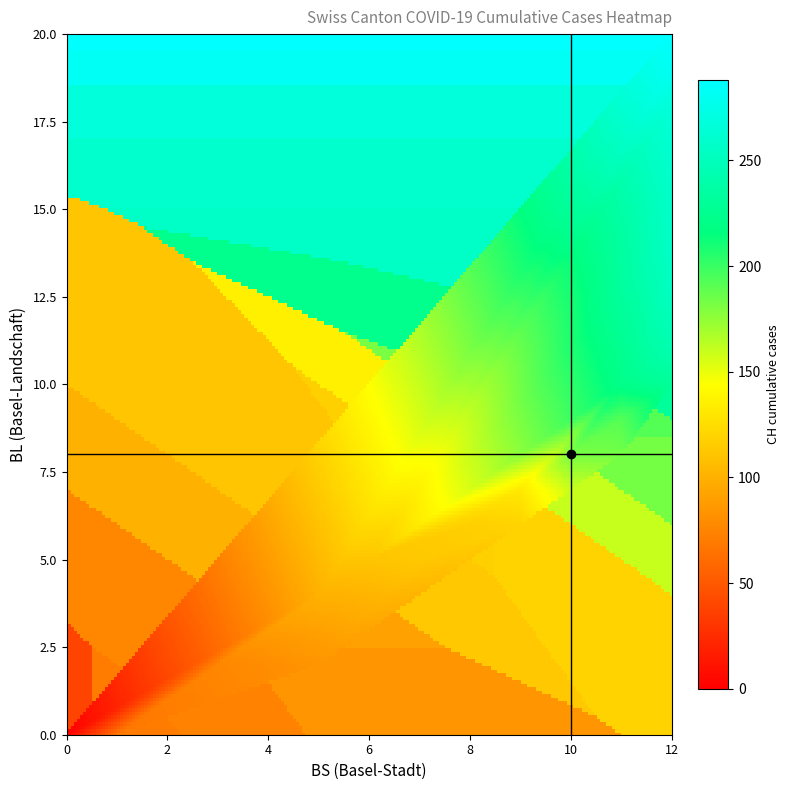

Which series has the largest total across all categories?

CH_vals